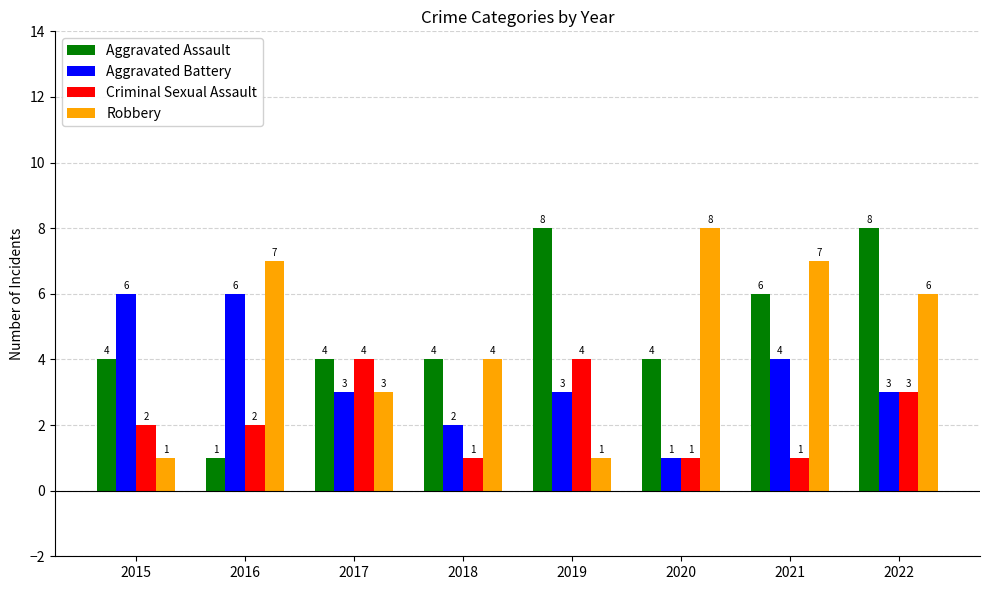

Reading left to right, extract all data points from this chart.

Aggravated Assault: 2015=4	2016=1	2017=4	2018=4	2019=8	2020=4	2021=6	2022=8
Aggravated Battery: 2015=6	2016=6	2017=3	2018=2	2019=3	2020=1	2021=4	2022=3
Criminal Sexual Assault: 2015=2	2016=2	2017=4	2018=1	2019=4	2020=1	2021=1	2022=3
Robbery: 2015=1	2016=7	2017=3	2018=4	2019=1	2020=8	2021=7	2022=6